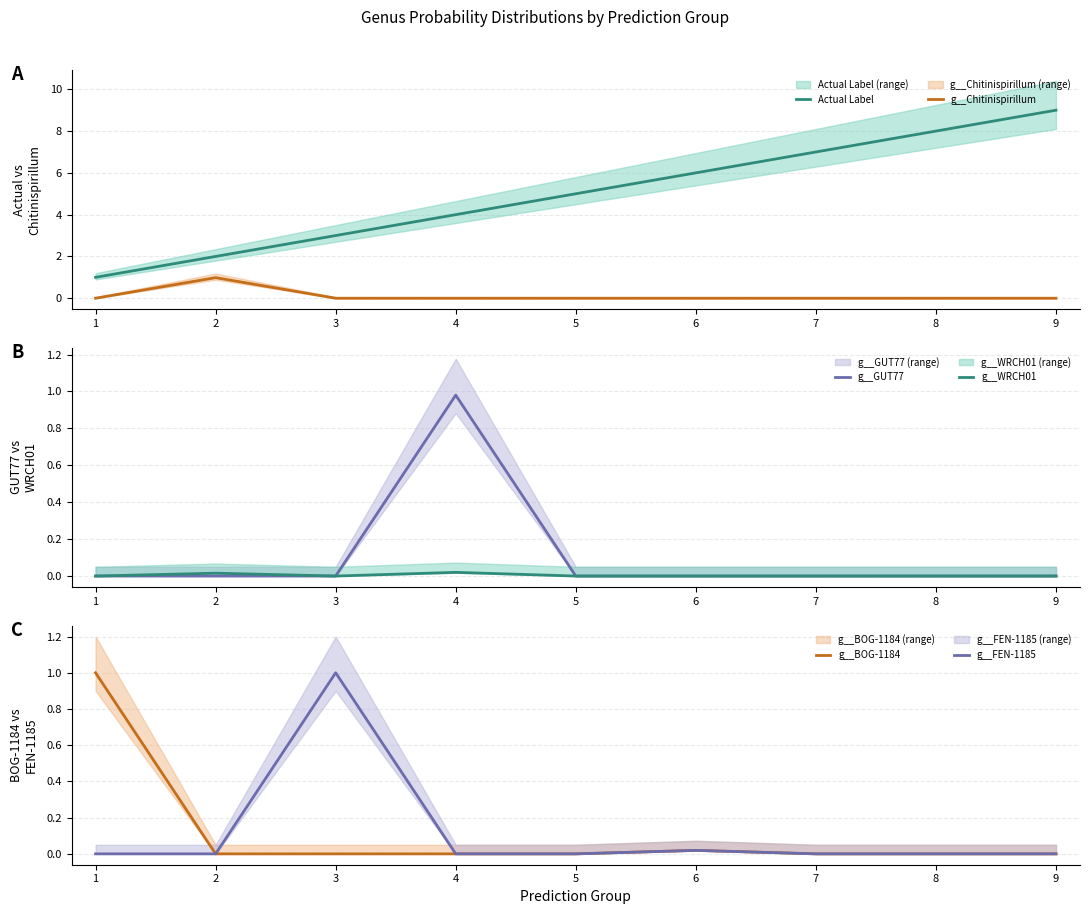

What is the maximum value shown in the chart?

9.0